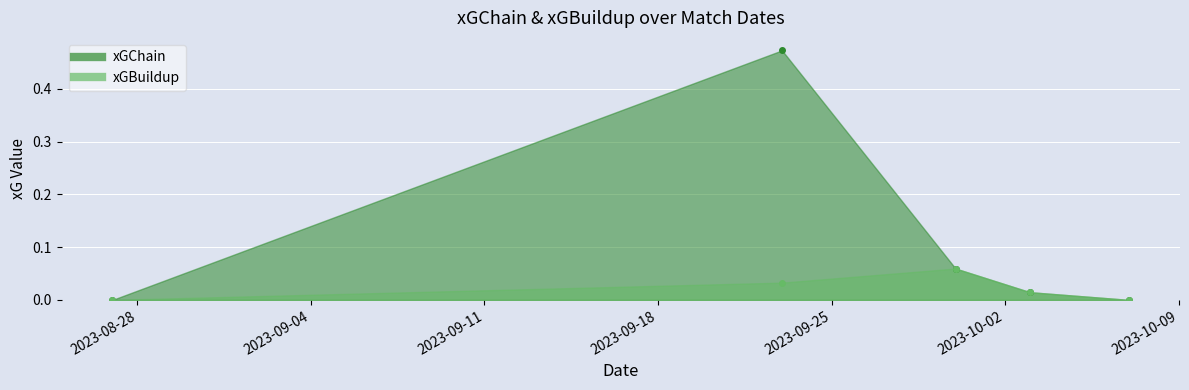

Which has a higher value, 2023-10-07 or 2023-10-03?

2023-10-03